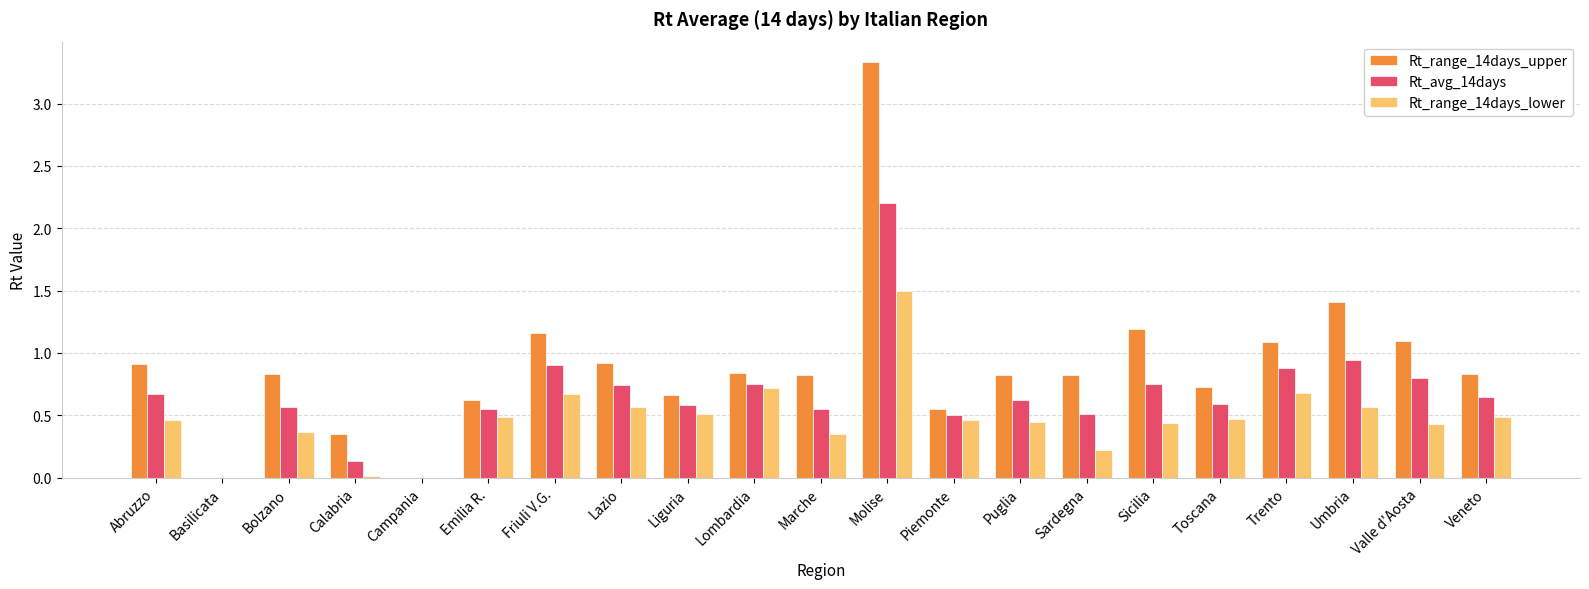

Which series changed the most between Molise and Sicilia?

Rt_range_14days_upper